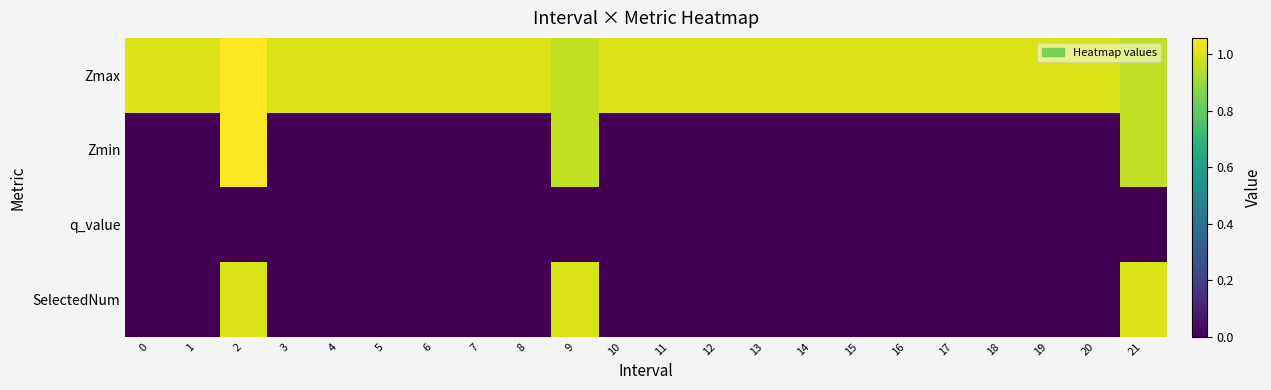

List the series in order of their peak value, lowest first.

q_value, SelectedNum, Zmax, Zmin